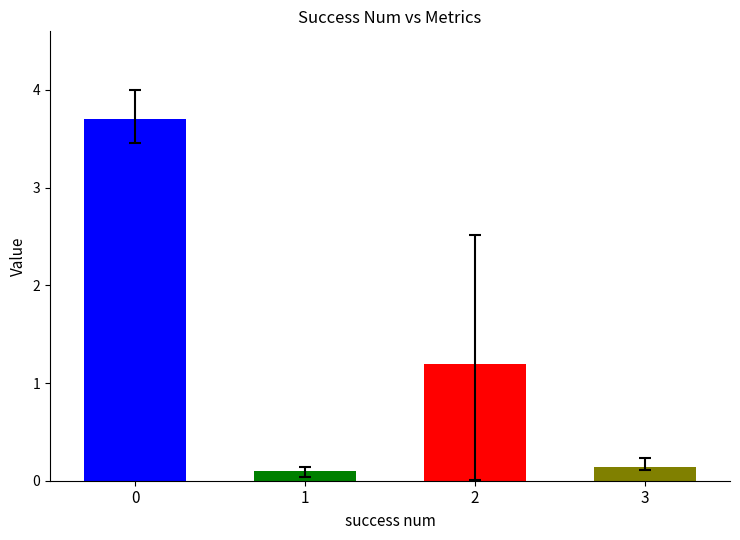

What is the average value?

1.3